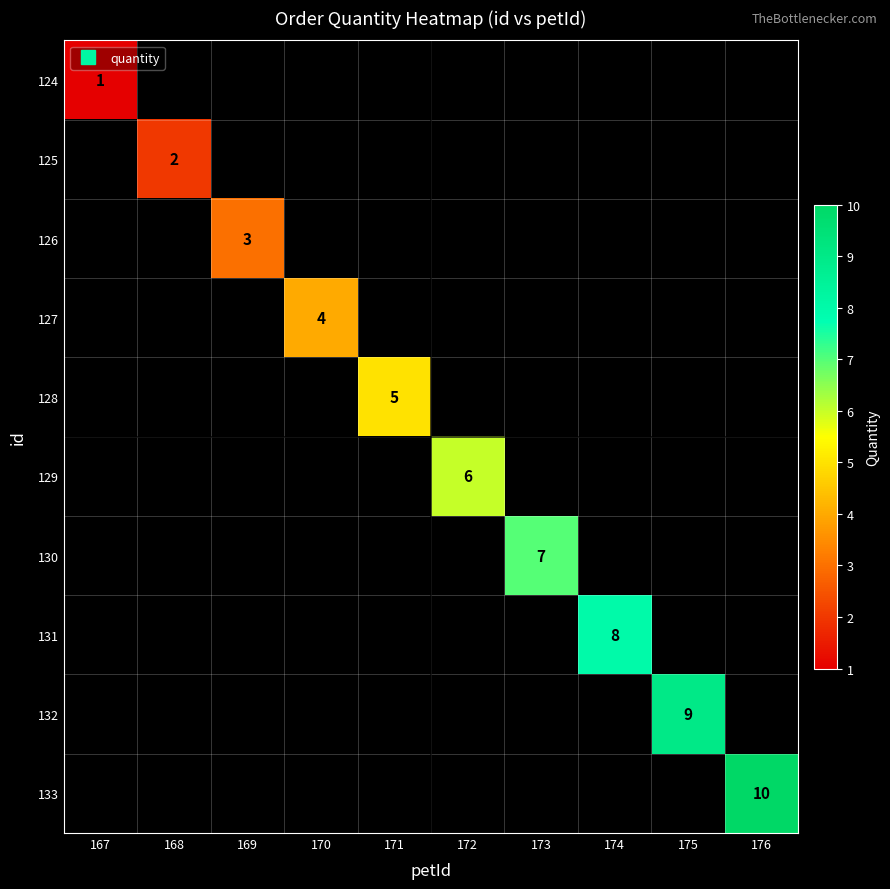

How many values in 125 are above zero?

1